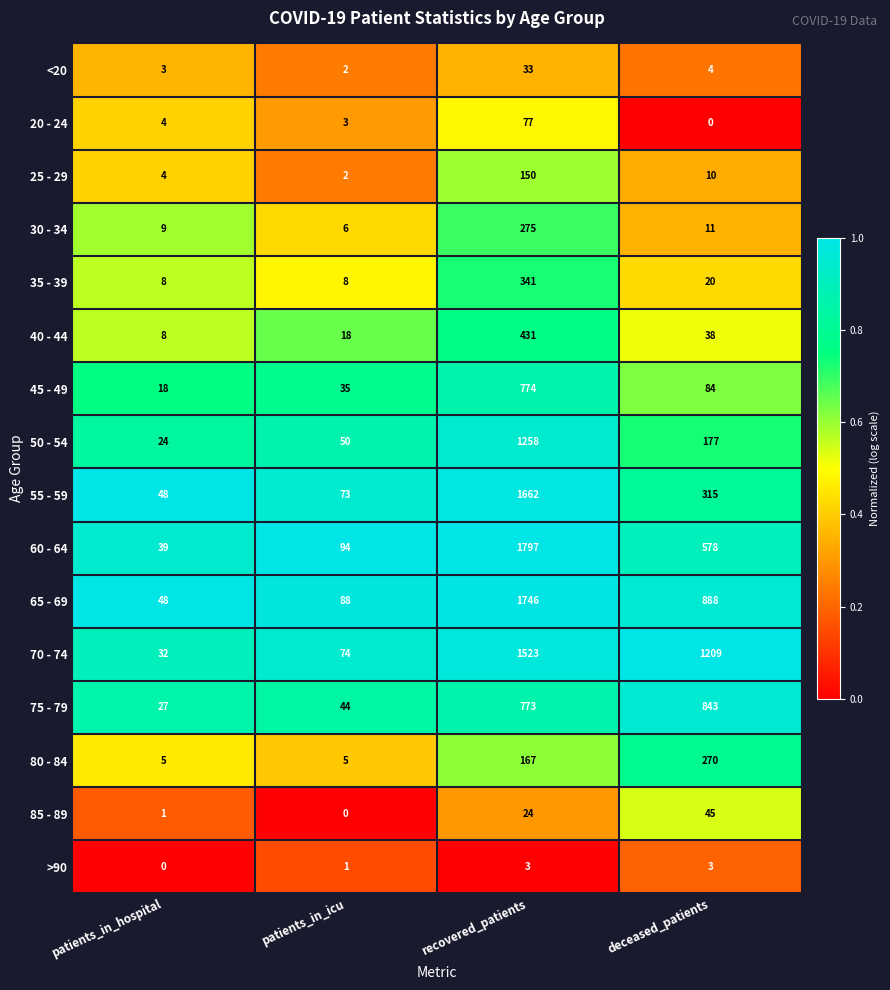

What is the sum of all 45 - 49 values?

911